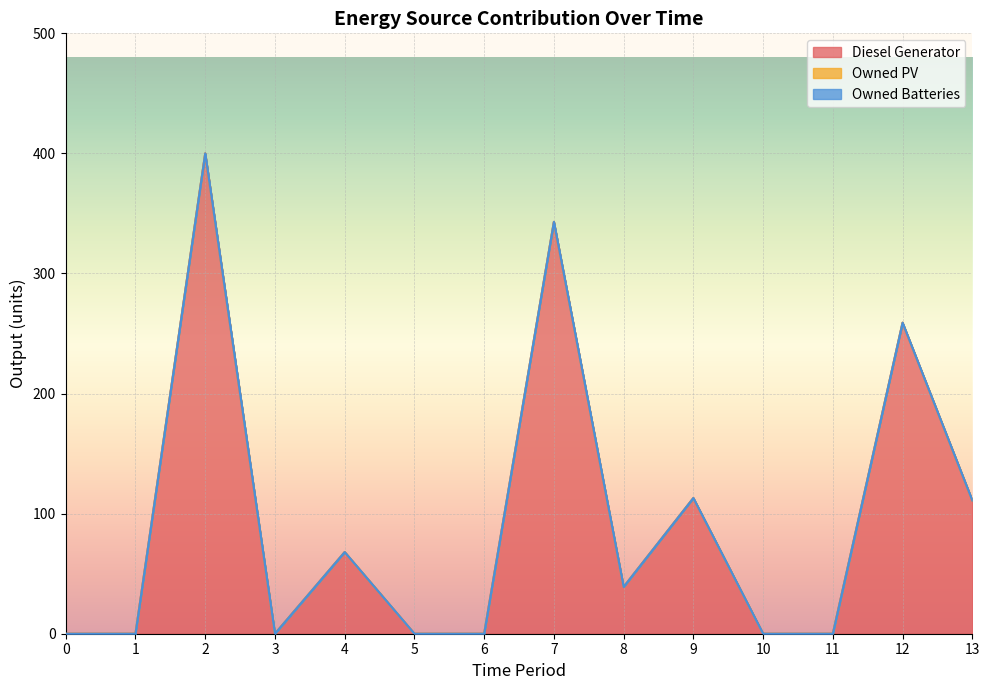

Which series has the largest range (max minus min)?

Diesel Generator